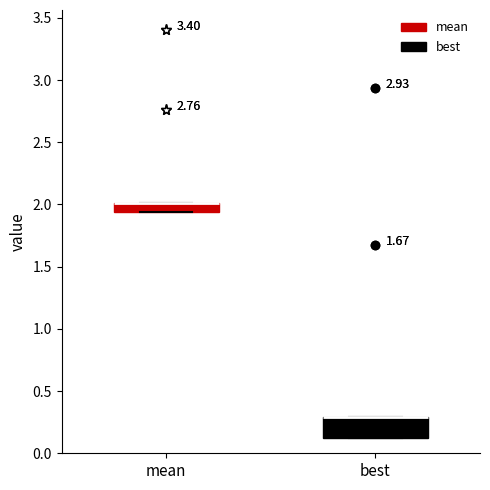

Where is the upper edge of the box for best on the y-axis? The values are not printed on the chart, so give them approximately, as read against the axis.

0.30